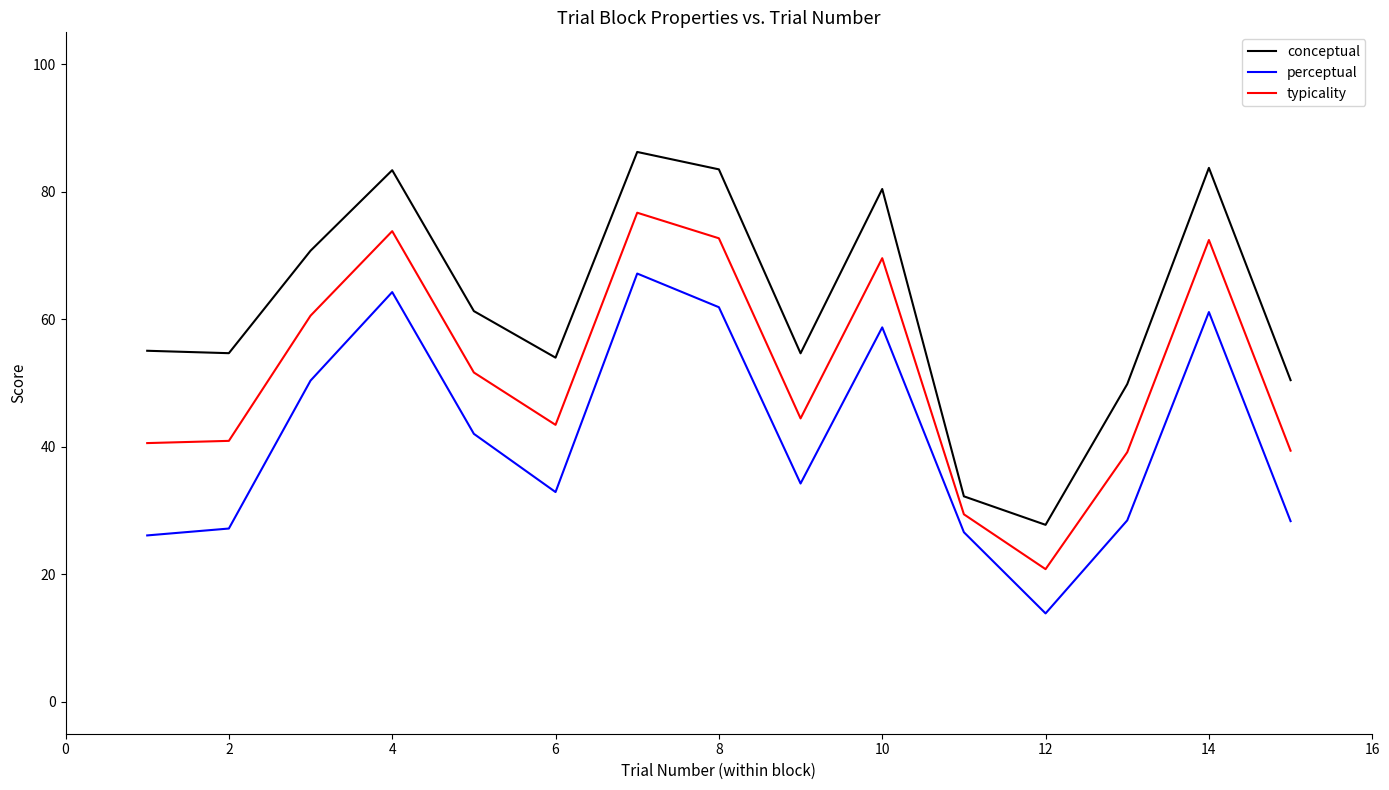

Which series has the widest spread of values?

conceptual